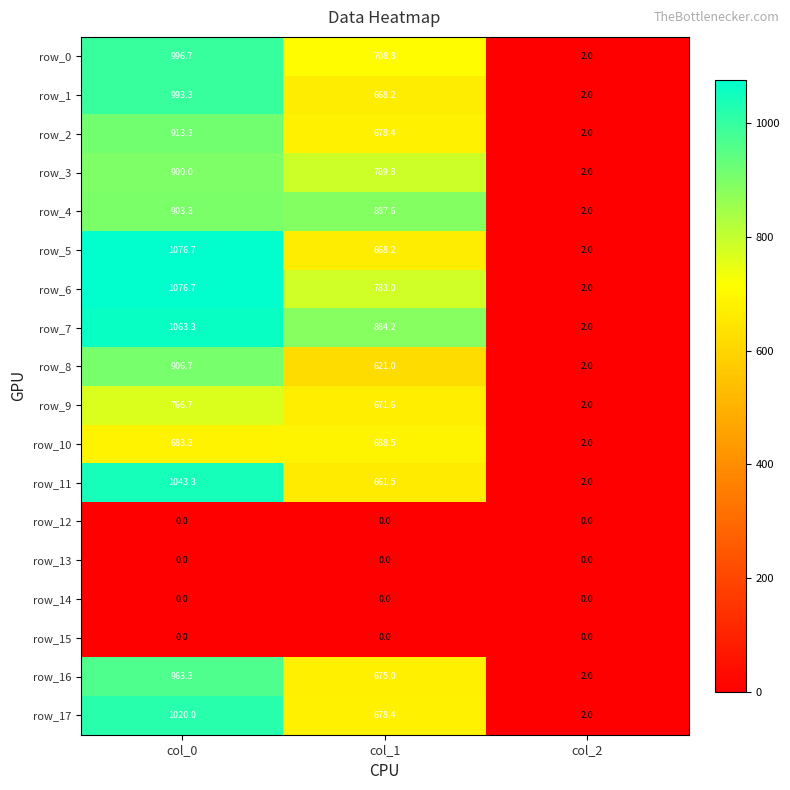

Which series changed the most between col_0 and col_1?

row_5